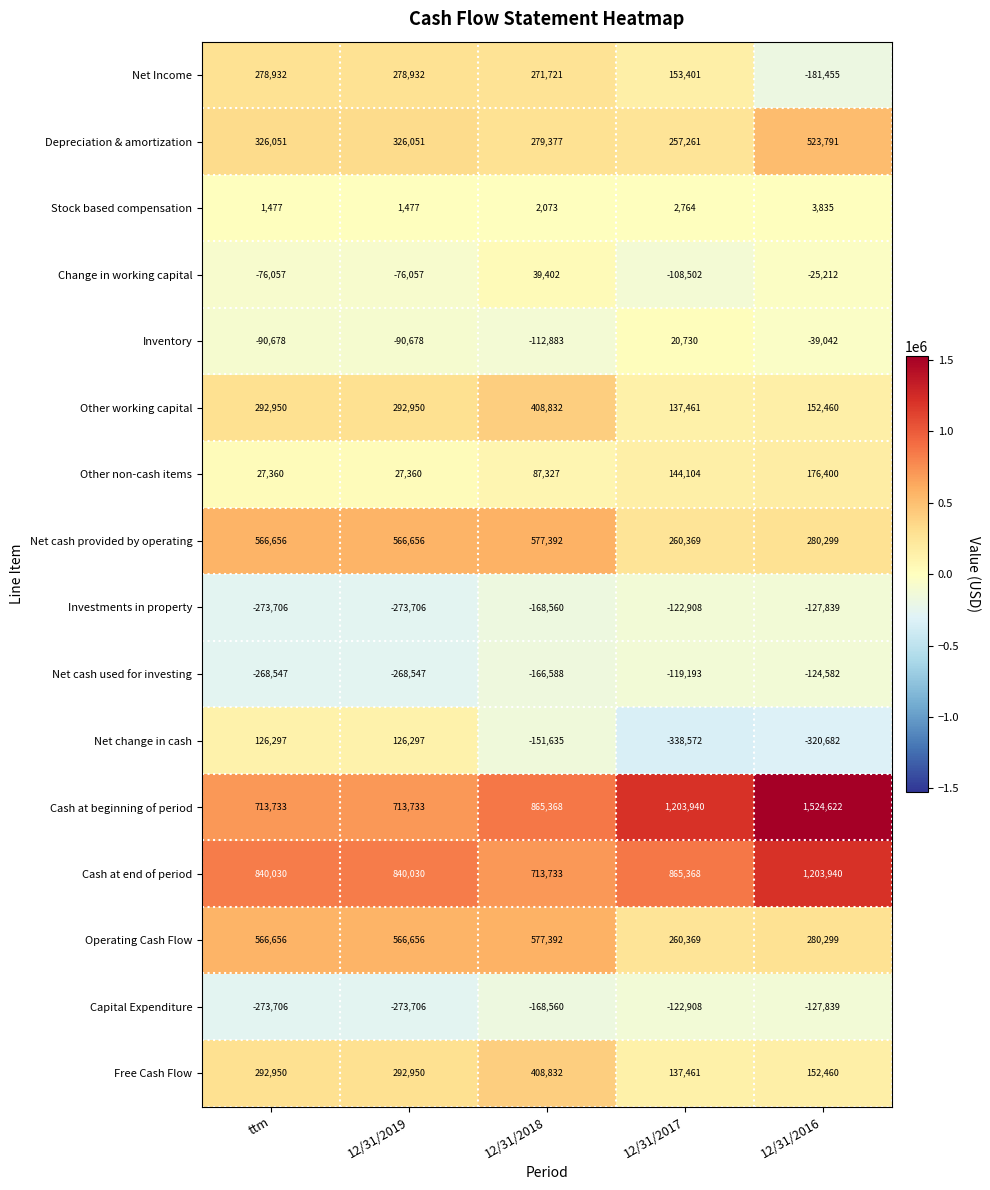

Which category has the highest value across all series?

12/31/2016